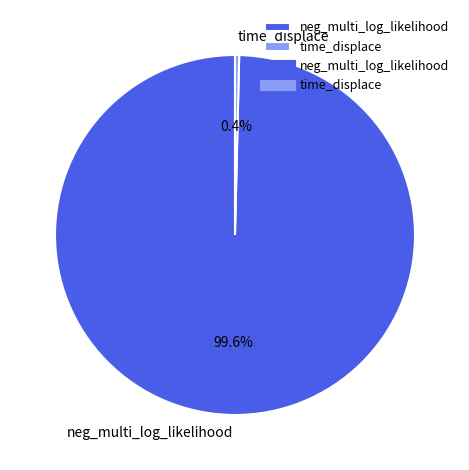

Rank the categories by value from lowest to highest.

time_displace, neg_multi_log_likelihood